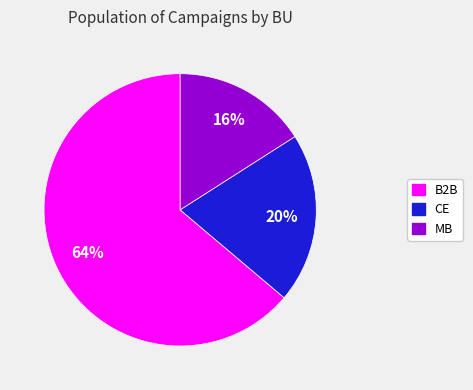

How many segments does this pie chart have?

3